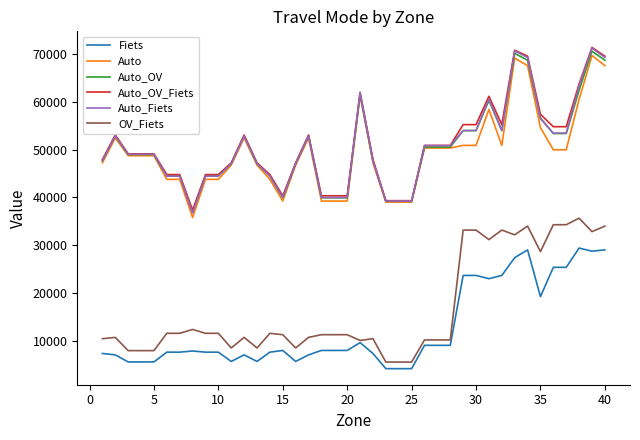

Which series has the largest range (max minus min)?

Auto_Fiets